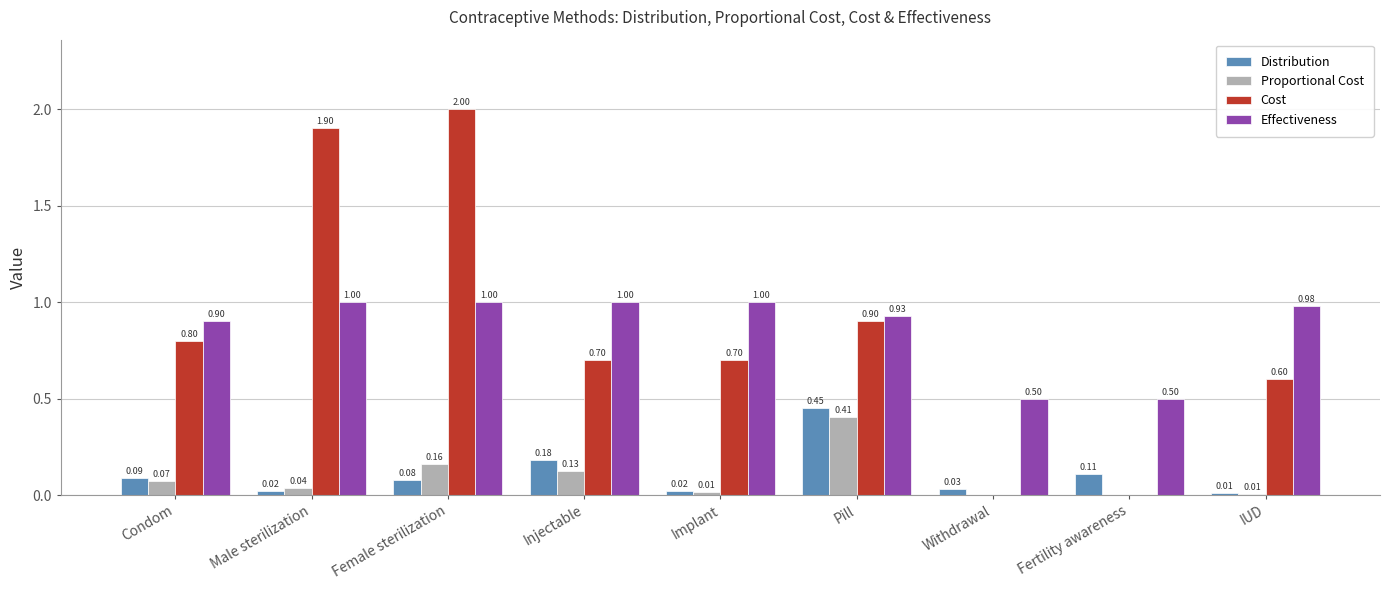

Which category has the highest value in the Cost series?

Female sterilization